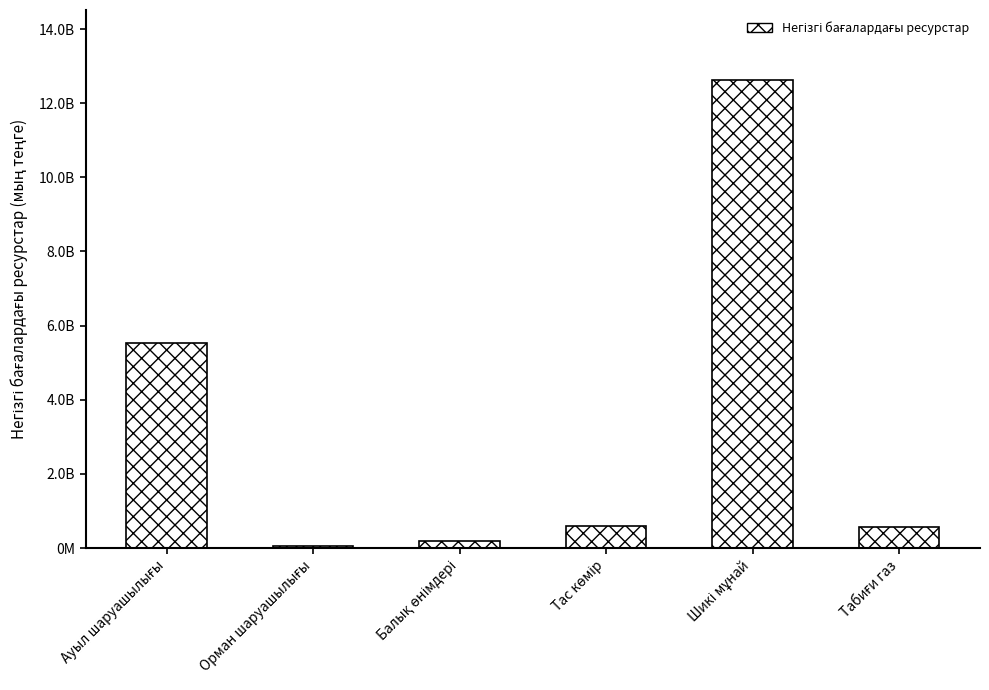

What is the label of the 2nd bar from the left?

Орман шаруашылығы